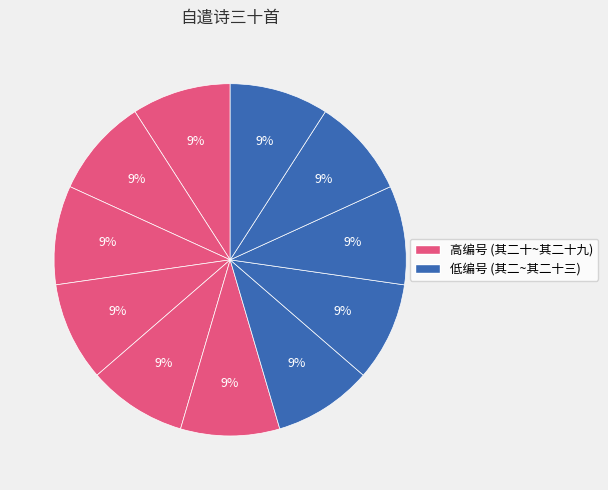

How many slices are in this pie chart?

11